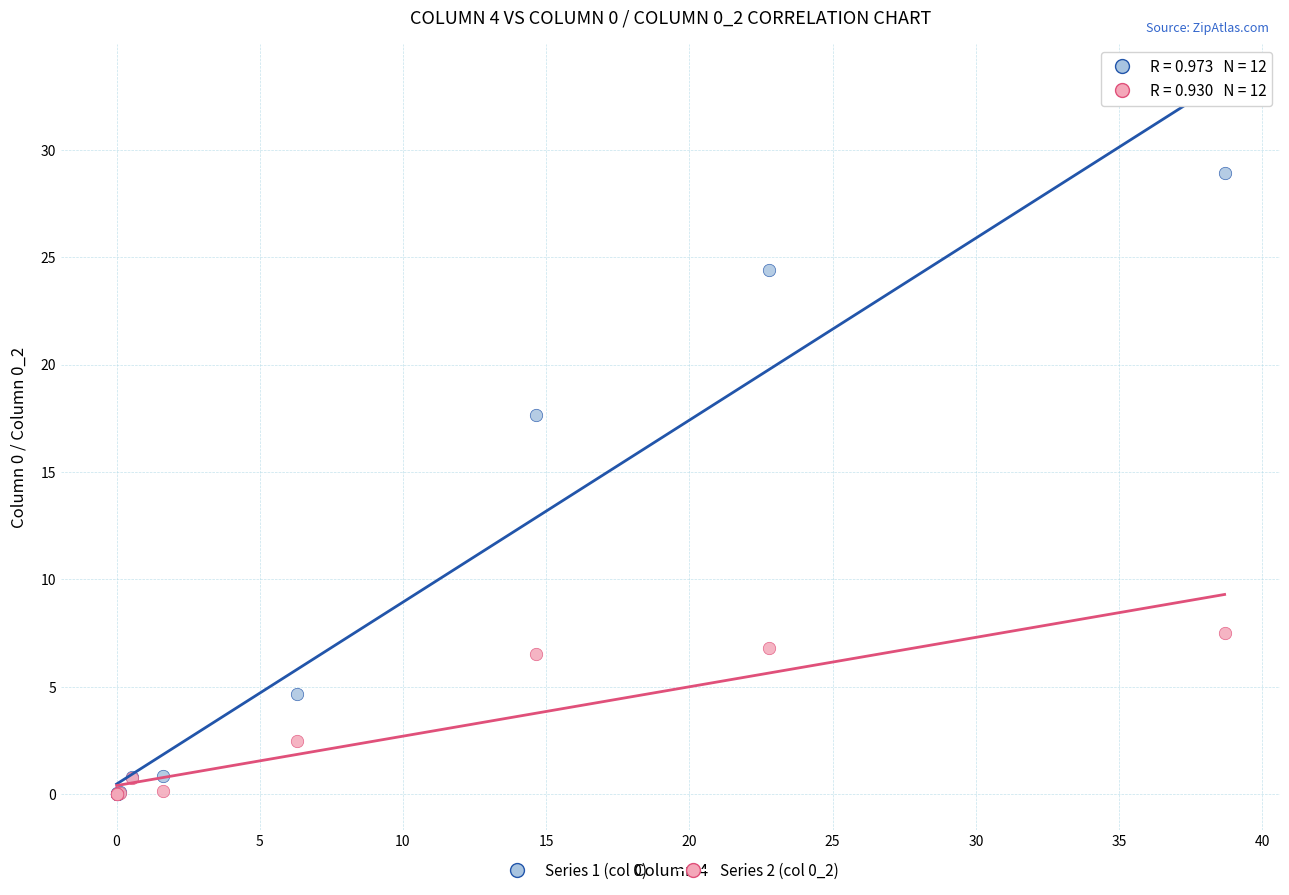

Across all series, what Y value is closest to 14?

17.6